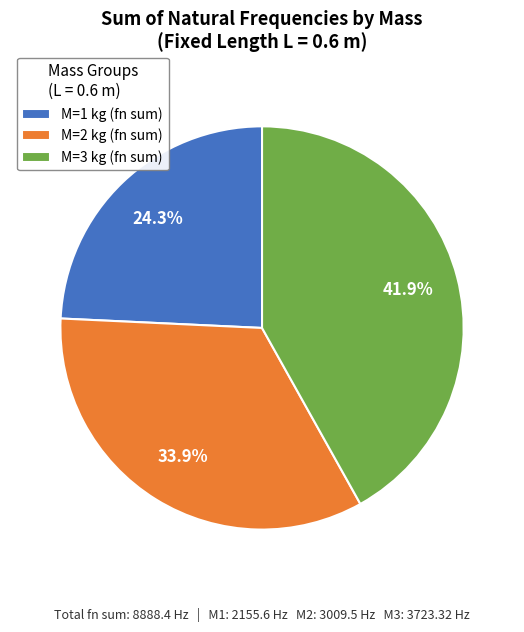

Which has a higher value, M=2 kg (fn sum) or M=3 kg (fn sum)?

M=3 kg (fn sum)